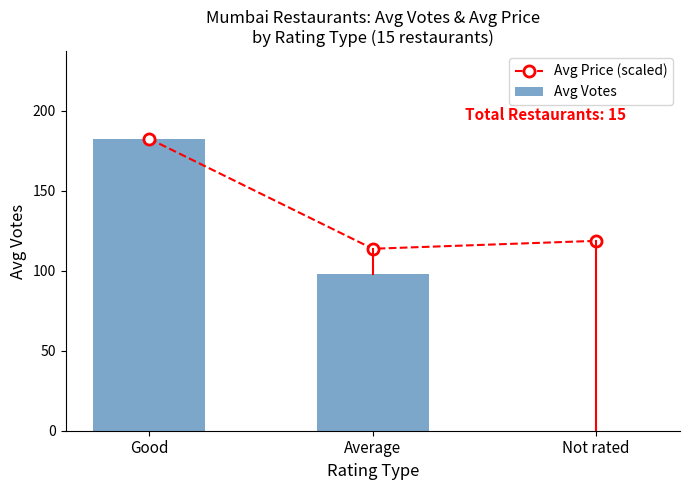

What is the maximum value for Avg Price (scaled)?

182.6